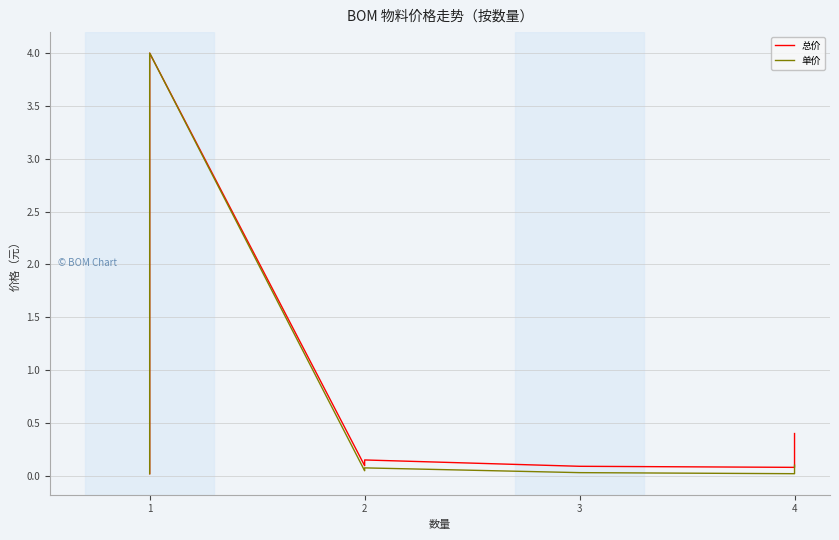

At 2, list the series in order from smallest to largest.

单价, 总价